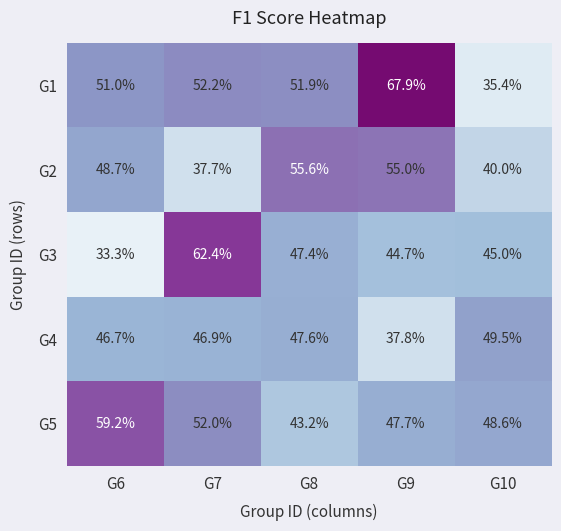

What is the difference between the second highest and minimum values in the G3 series?

14.1